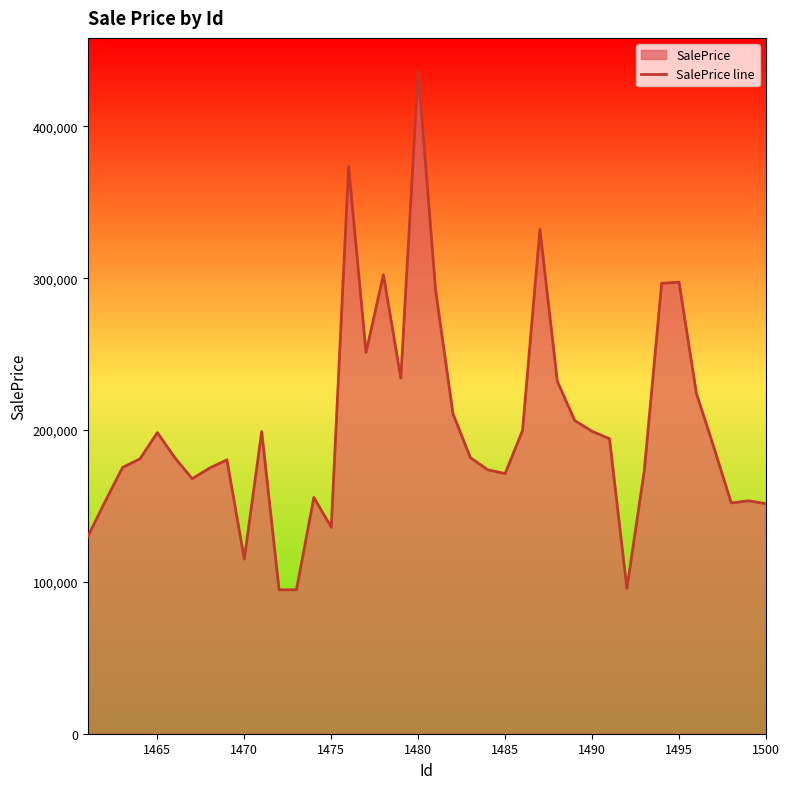

How many data points does each series have?

40